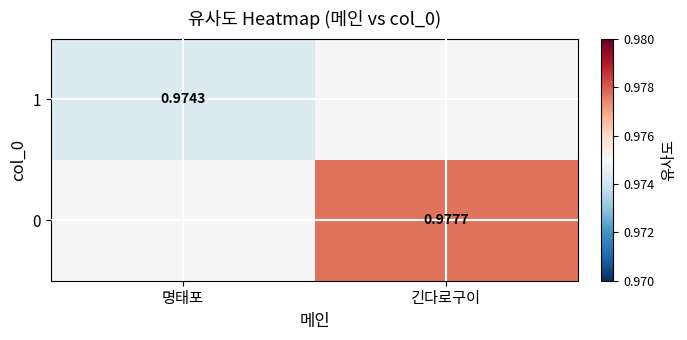

True or false: 1 has a value of 1.0 at 명태포.

True